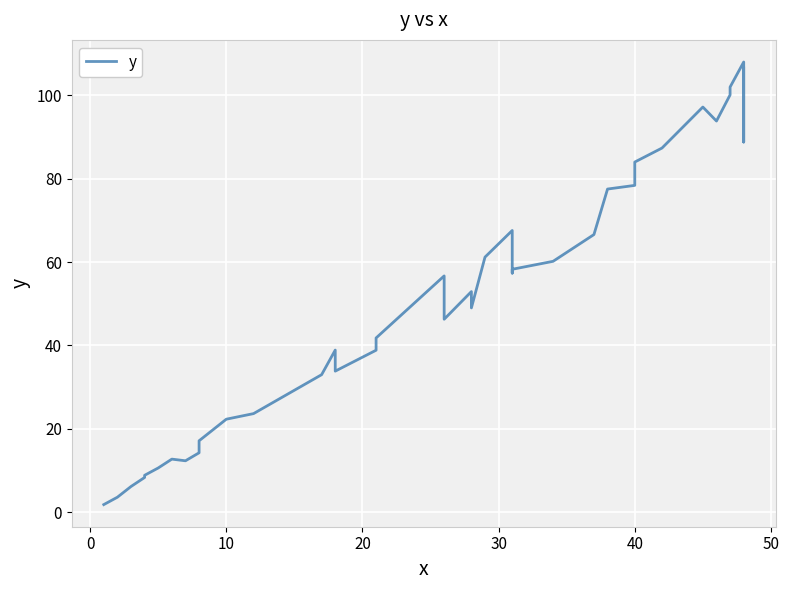

What is the difference between the maximum and minimum values?

106.2